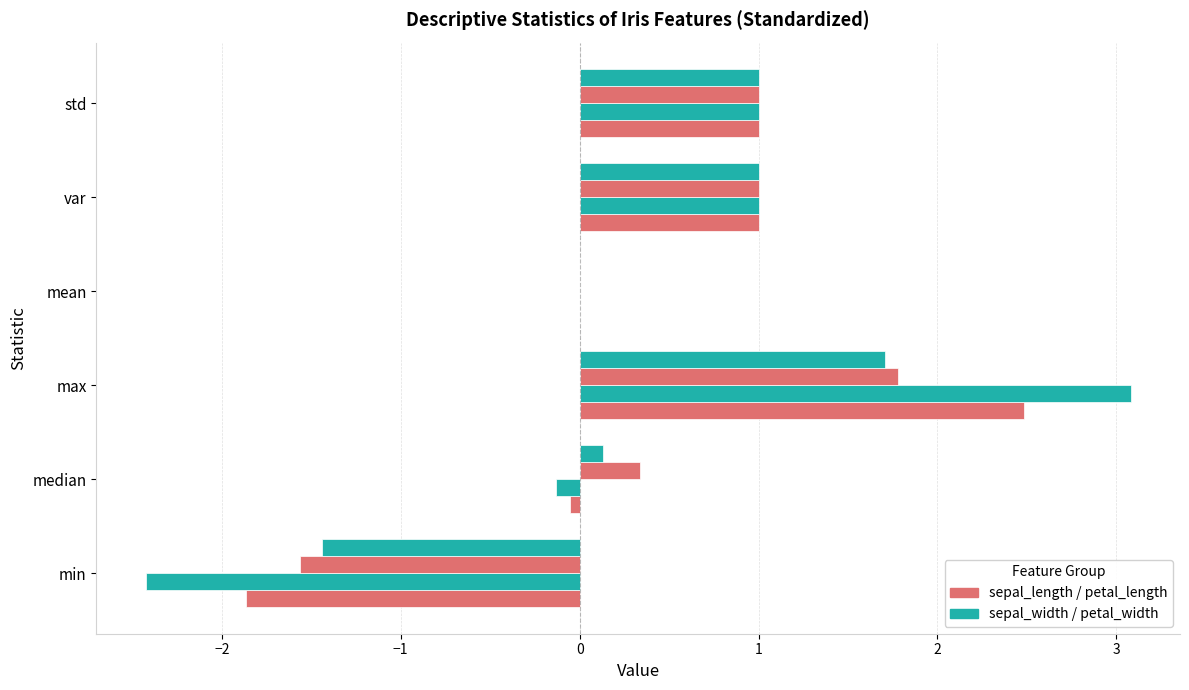

How many series are shown in this chart?

4